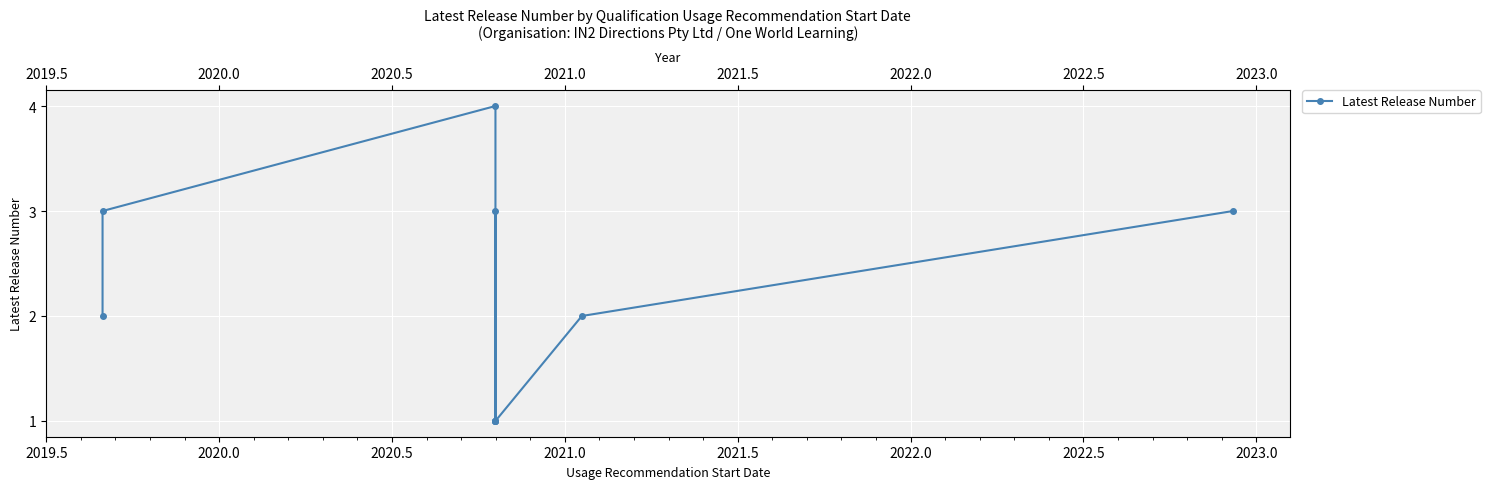

The value at 2022.0 is 3. True or false?

True